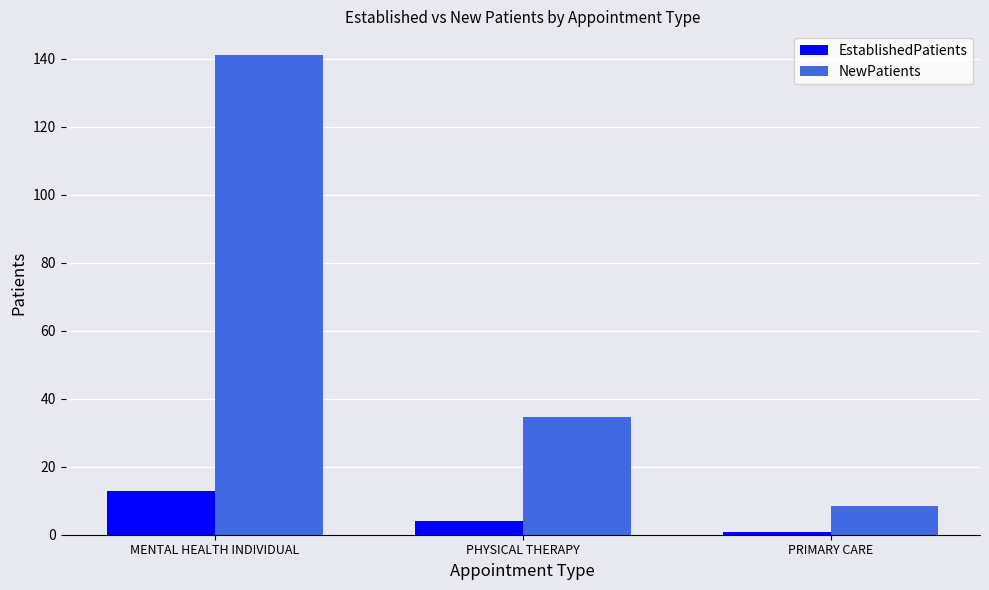

How many groups of bars are there?

3